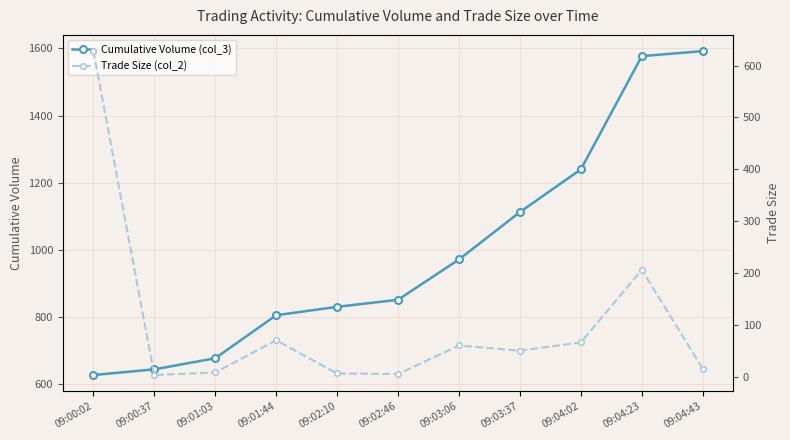

Rank the series at 09:02:10 from highest to lowest value.

Cumulative Volume (col_3), Trade Size (col_2)